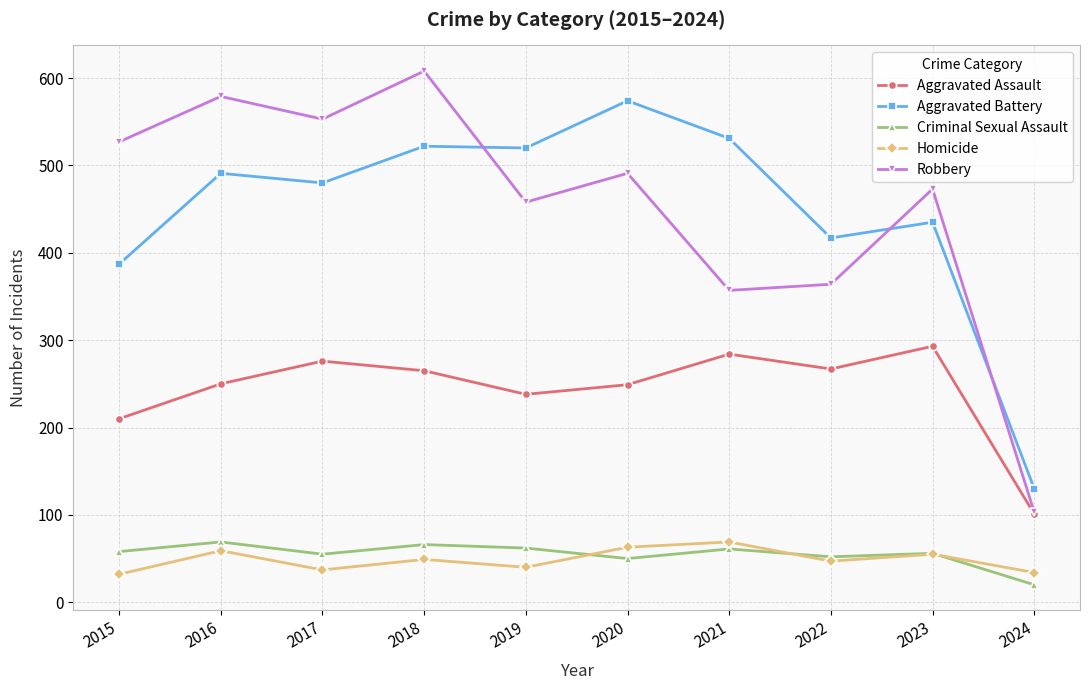

What is the difference between the second highest and minimum values in the Homicide series?

31